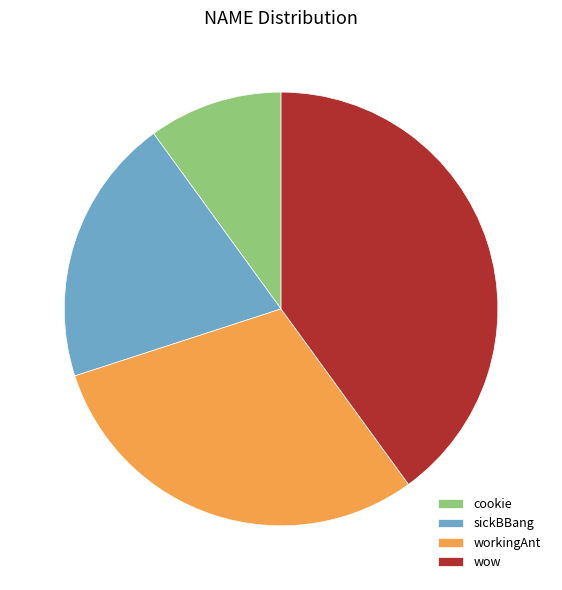

Rank the categories by value from lowest to highest.

cookie, sickBBang, workingAnt, wow